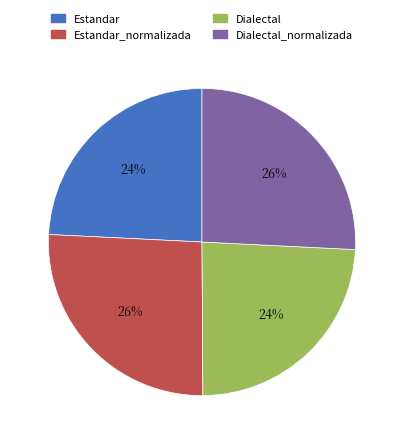

To the nearest percent, what is the difference between the largest and smallest slice percentages?

2%